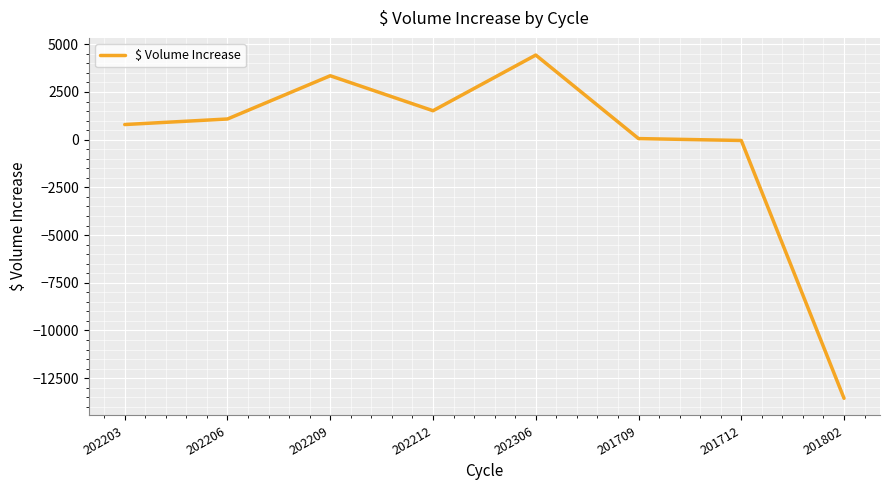

What is the sum of the values at 202212 and 202306?

5954.0